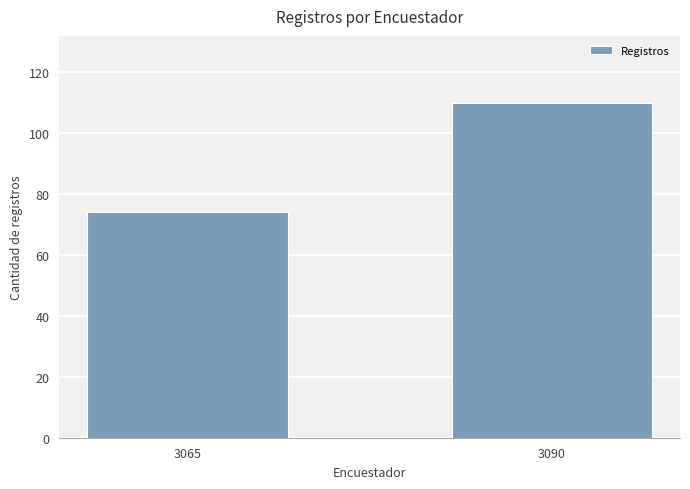

Reading left to right, extract all data points from this chart.

3065=74	3090=110